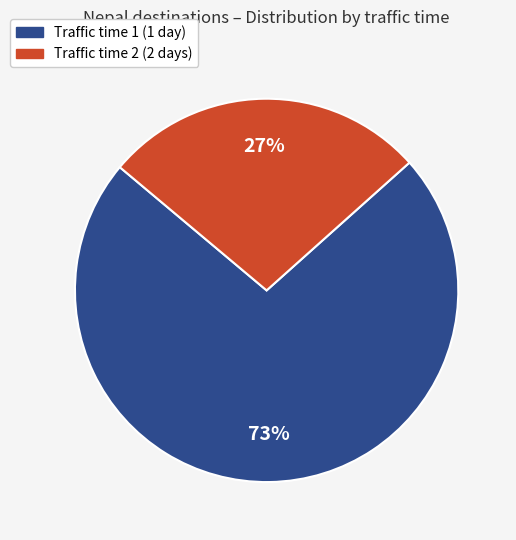

Does any single category account for the majority?

Yes